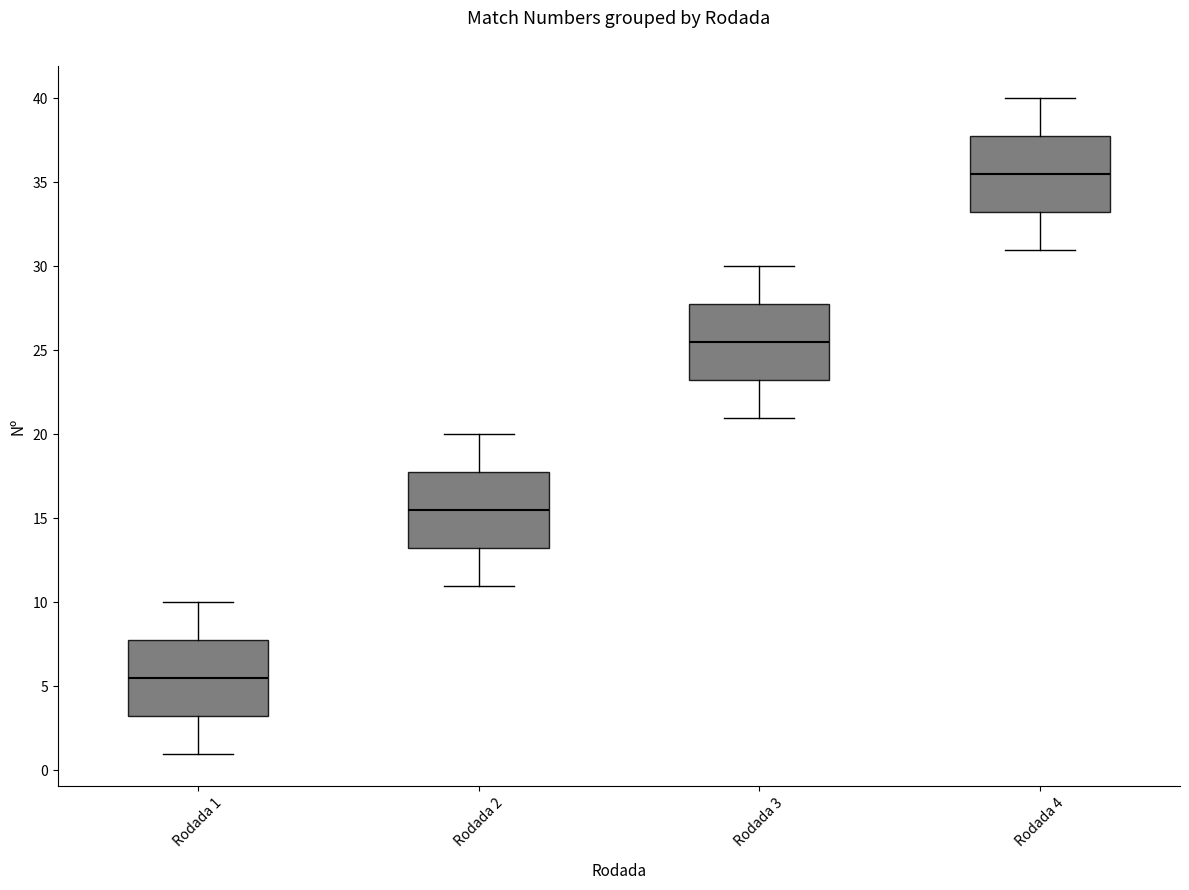

Where does the median line of the box for Rodada 4 sit on the y-axis? The values are not printed on the chart, so give them approximately, as read against the axis.

35.5